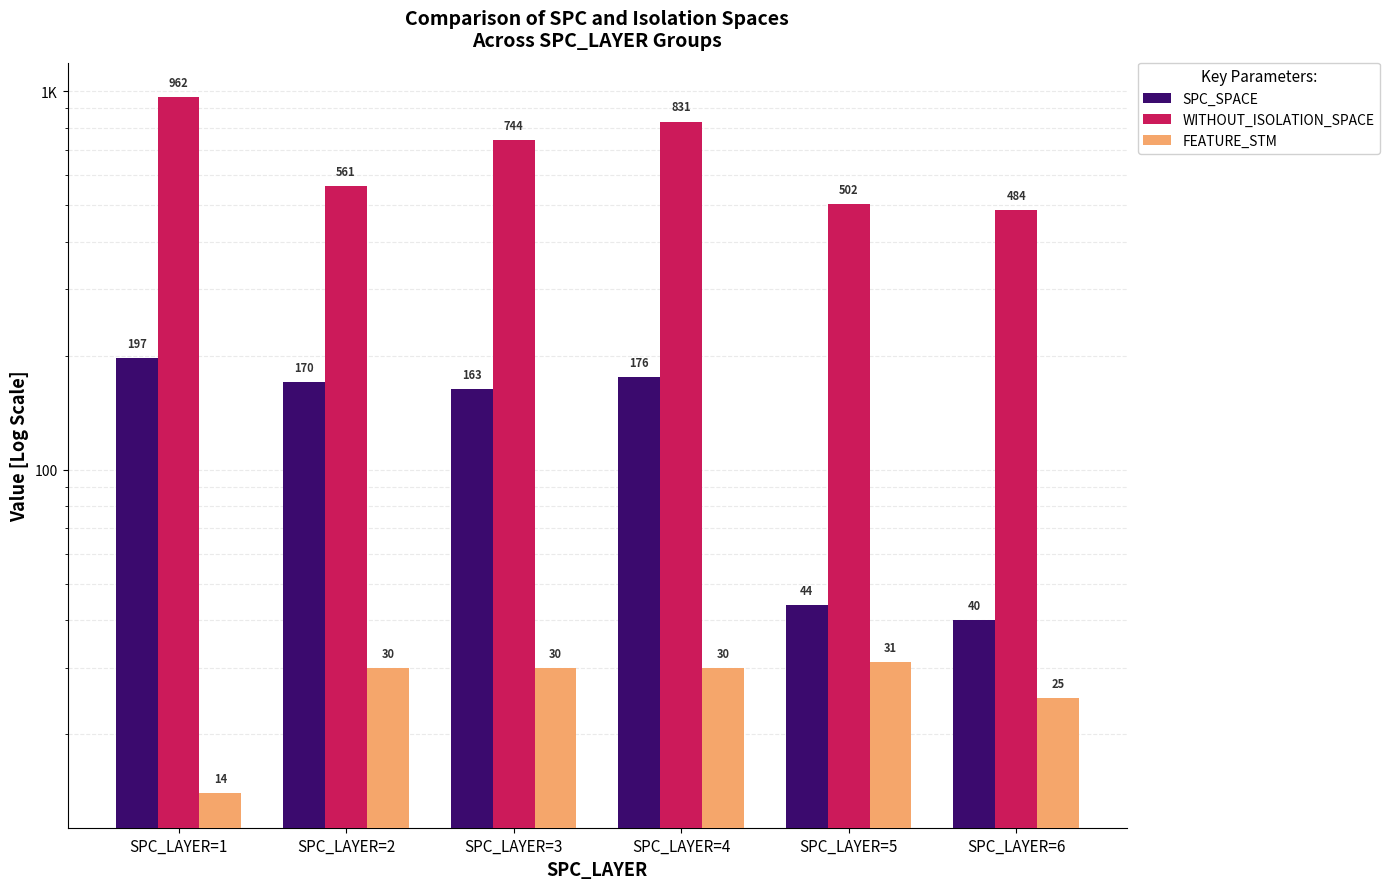

Reading right to left, list all the values displayed in this chart.

SPC_SPACE: 40	44	176	163	170	197
WITHOUT_ISOLATION_SPACE: 484	502	831	744	561	962
FEATURE_STM: 25	31	30	30	30	14